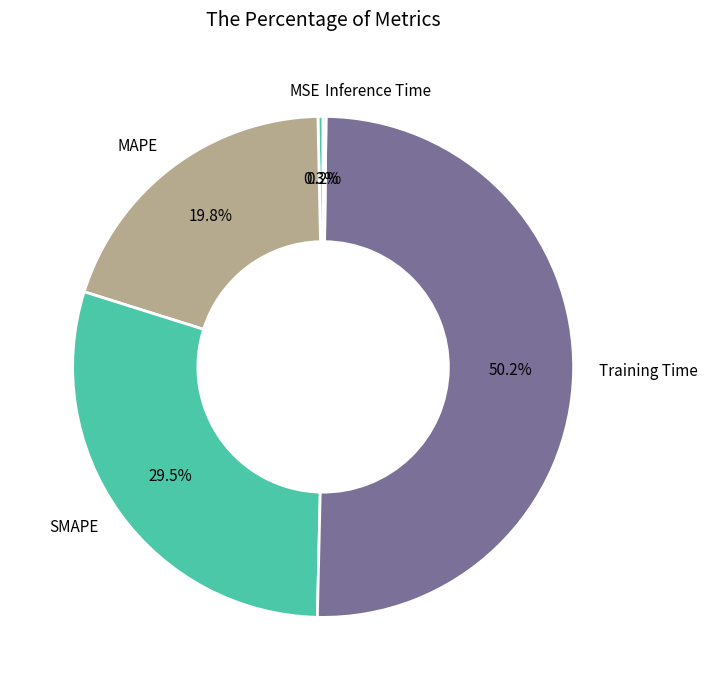

Which slice represents more than half of the pie?

Training Time